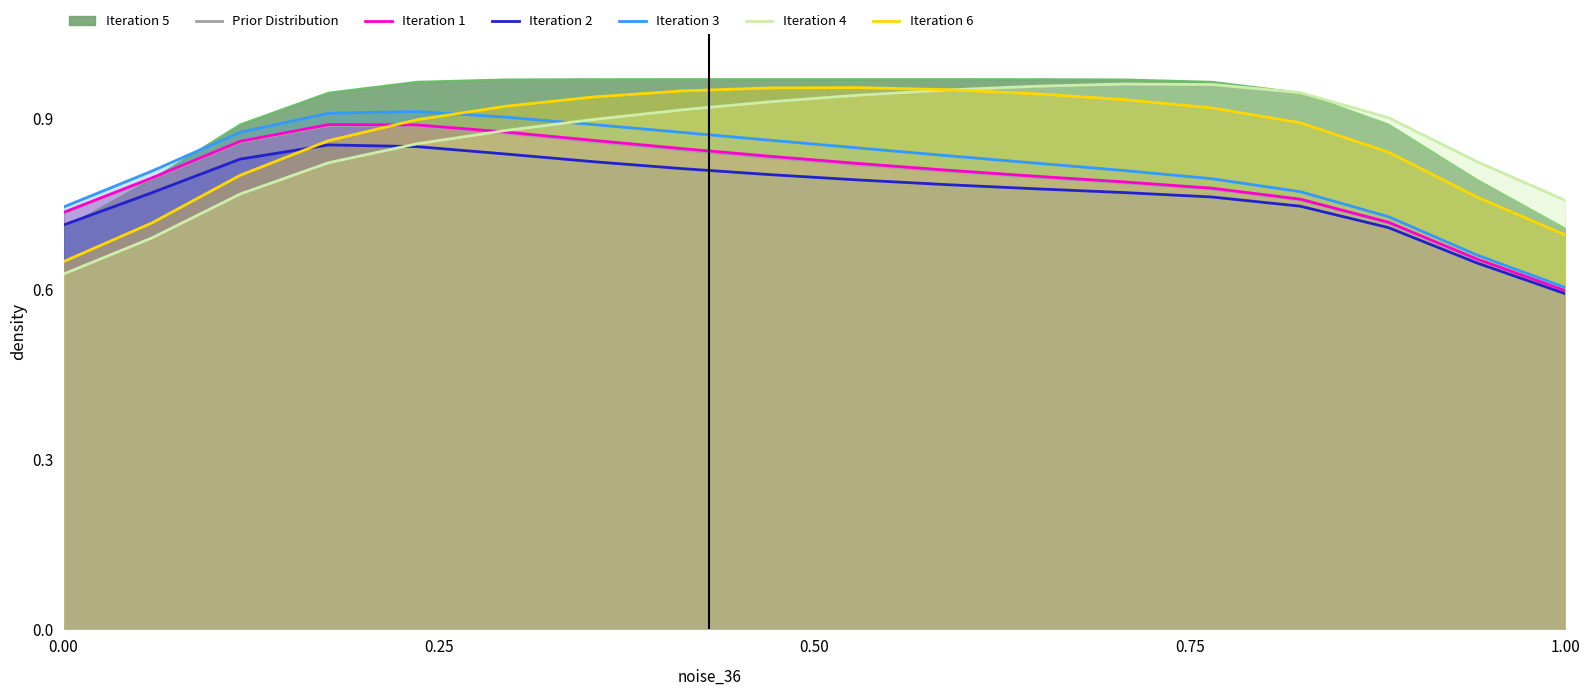

The value of Prior Distribution at 1.00 is 0.2. True or false?

False